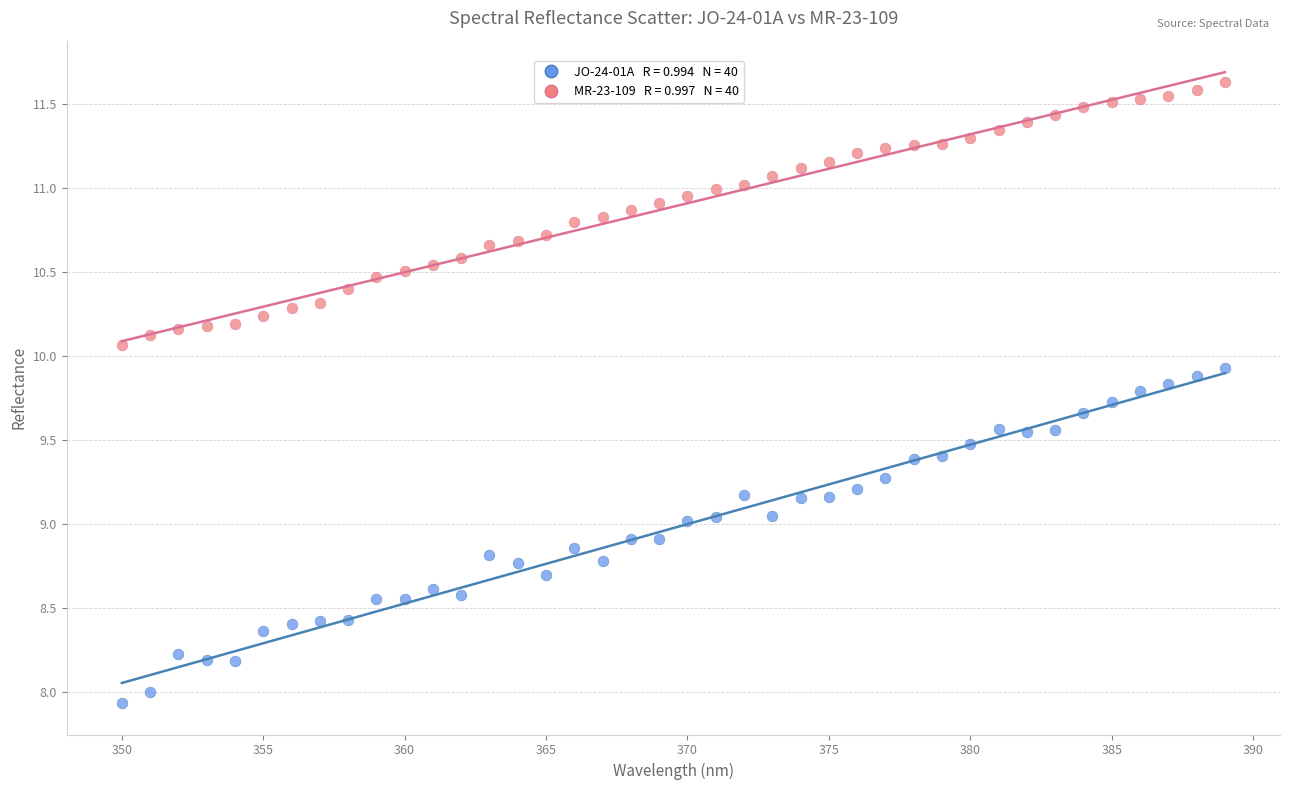

Across all data points, what is the range of Y values (max minus min)?

3.7